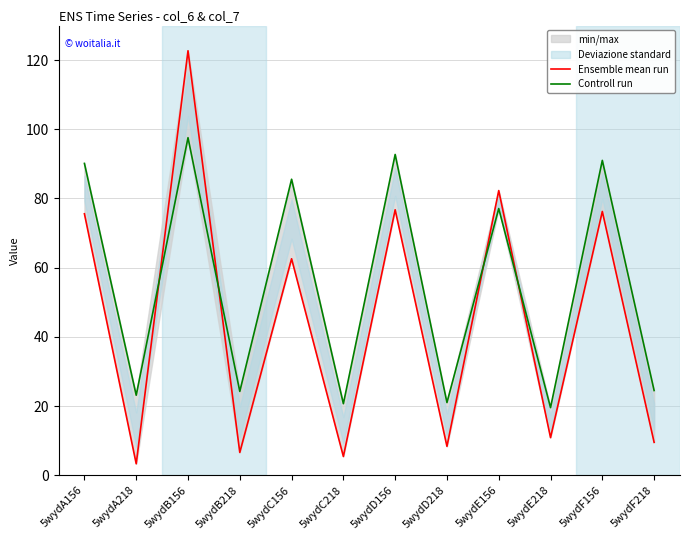

How many interior local peaks does the Controll run series have?

5